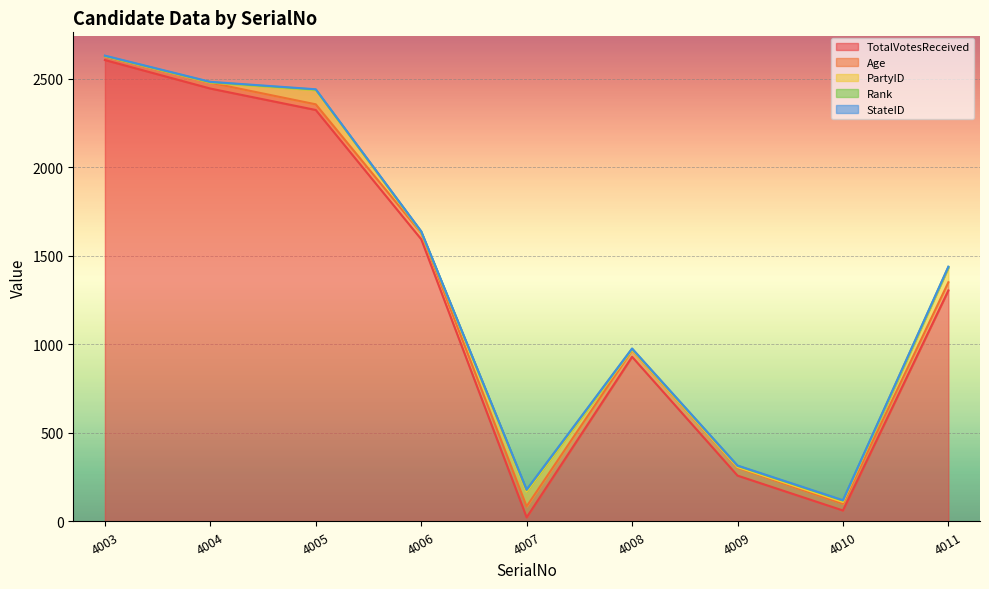

True or false: TotalVotesReceived has a value of 2009 at 4011.

False